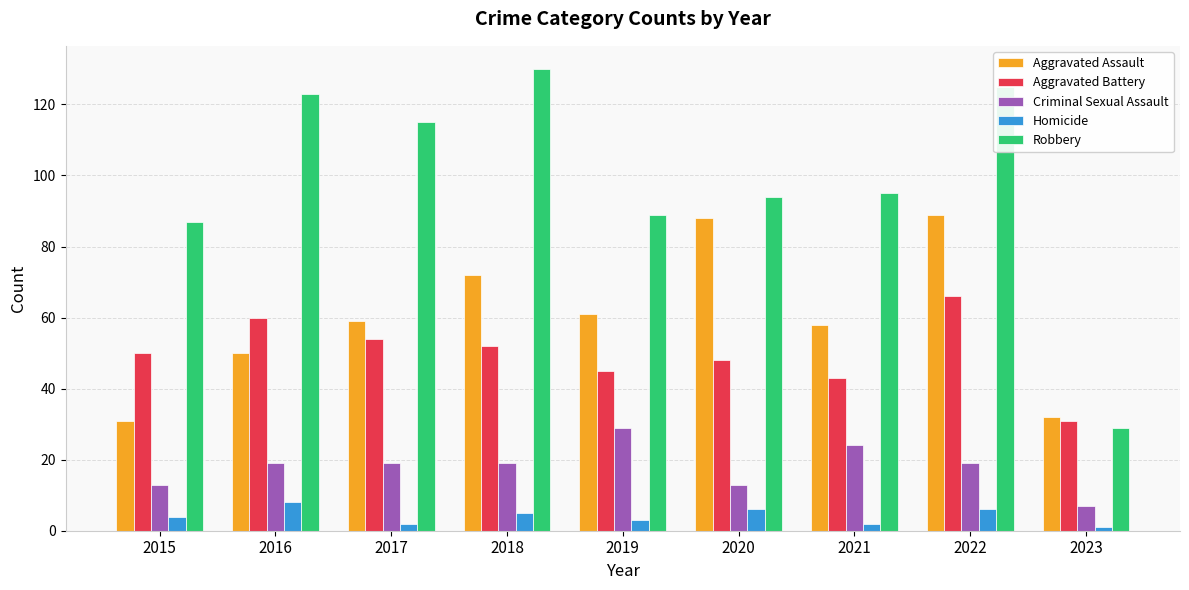

Count the number of categories in the chart.

9